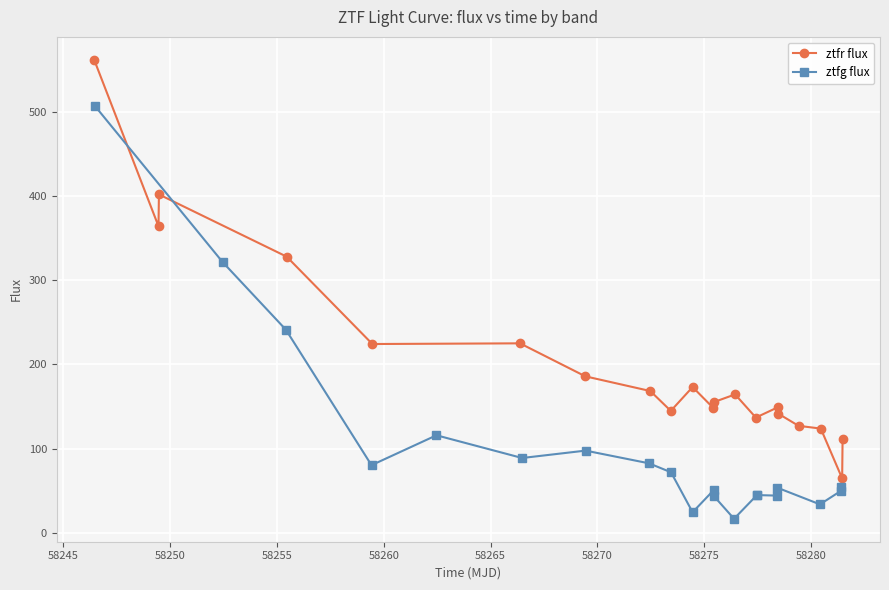

Count the number of data series in this chart.

2